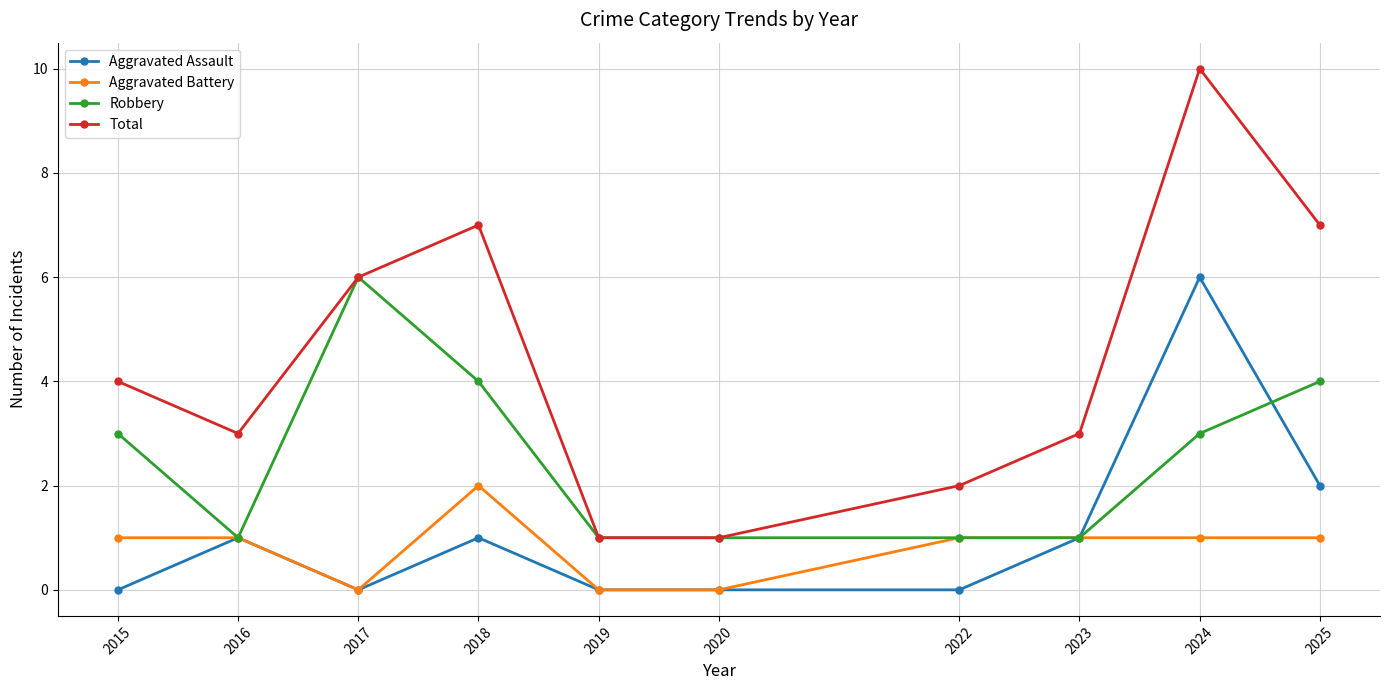

Which series has the largest total across all categories?

Total